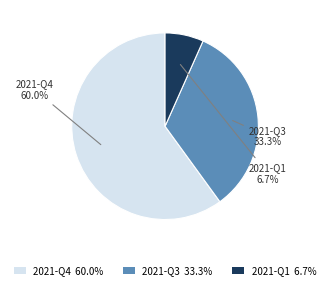

What is the ratio of the value at 2021-Q4 60.0% to the value at 2021-Q1 6.7%?

9.0